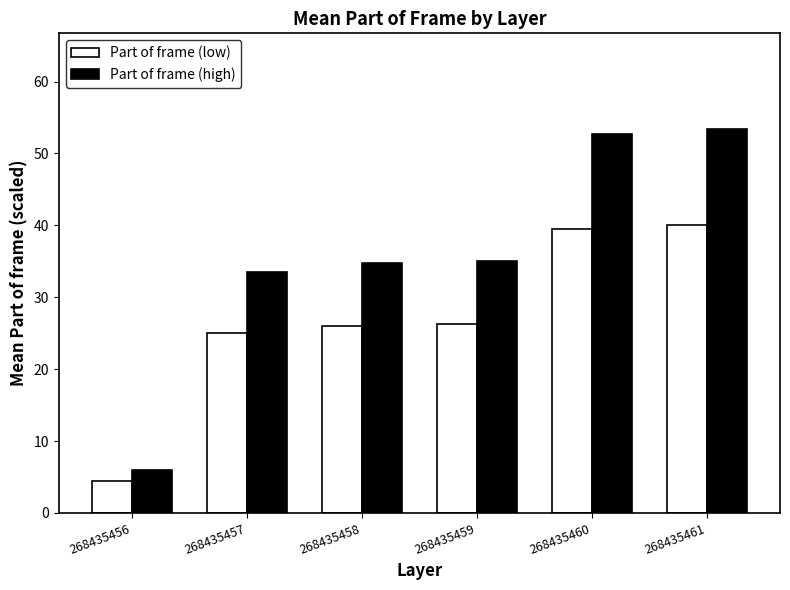

Rank the series by their maximum value, from lowest to highest.

Part of frame (low), Part of frame (high)